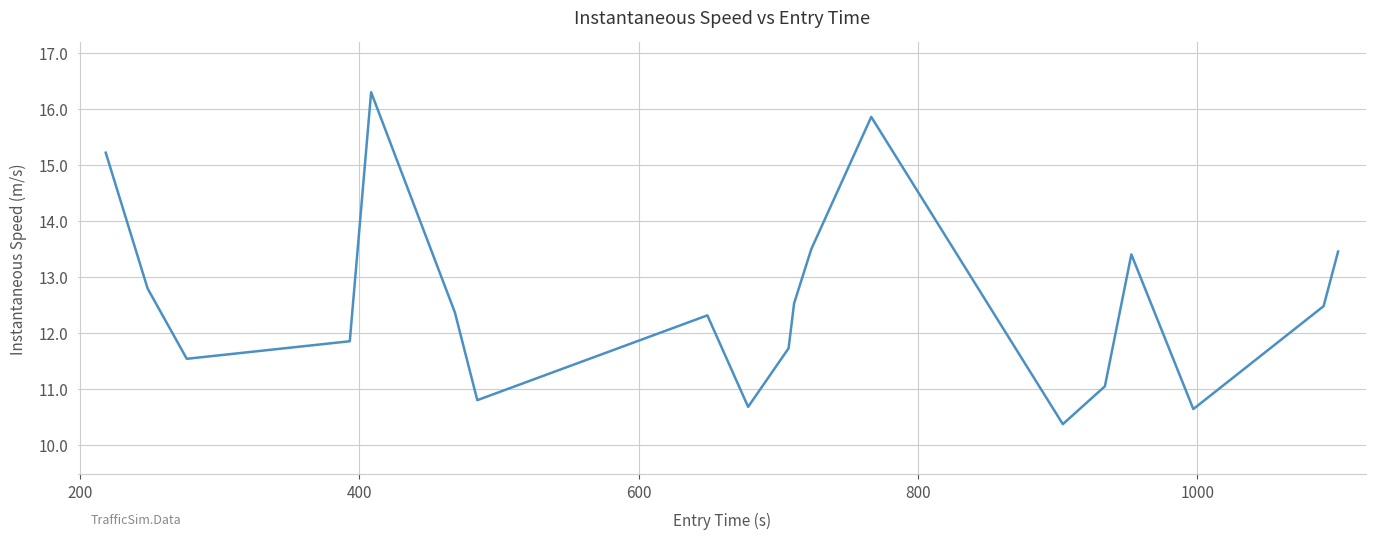

Count the number of values greater than 12.

11